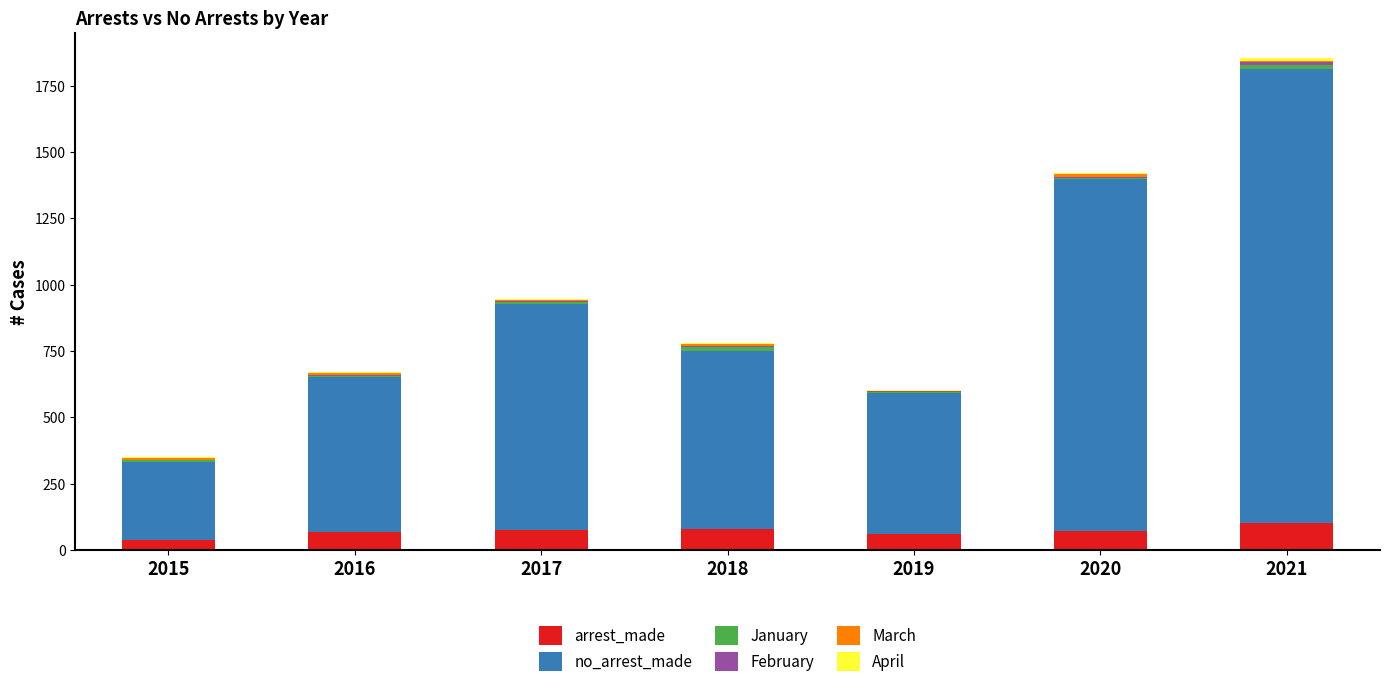

At which category is the sum across all series the highest?

2021